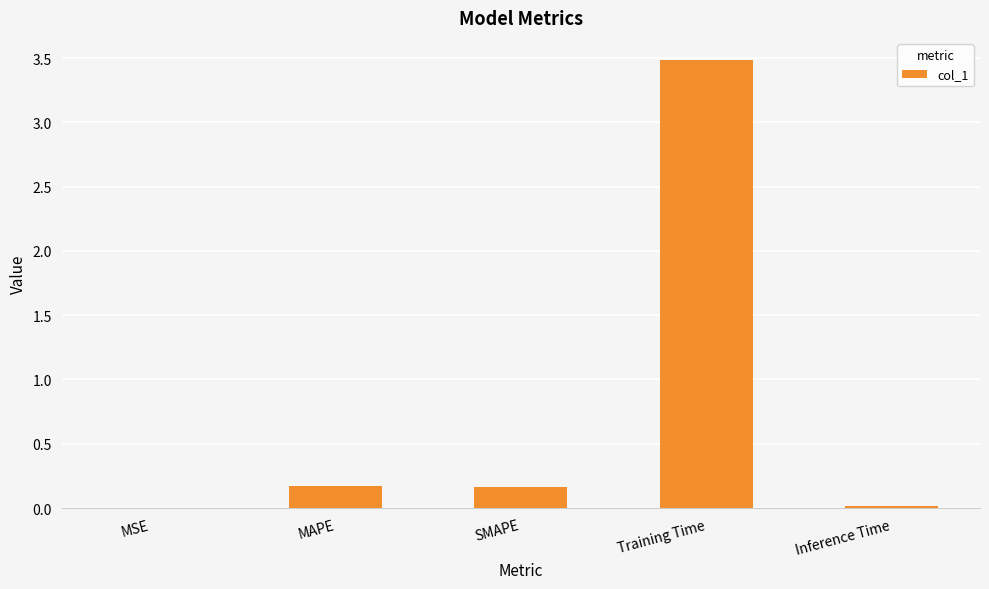

The chart shows a value of 5.3 at Training Time. True or false?

False